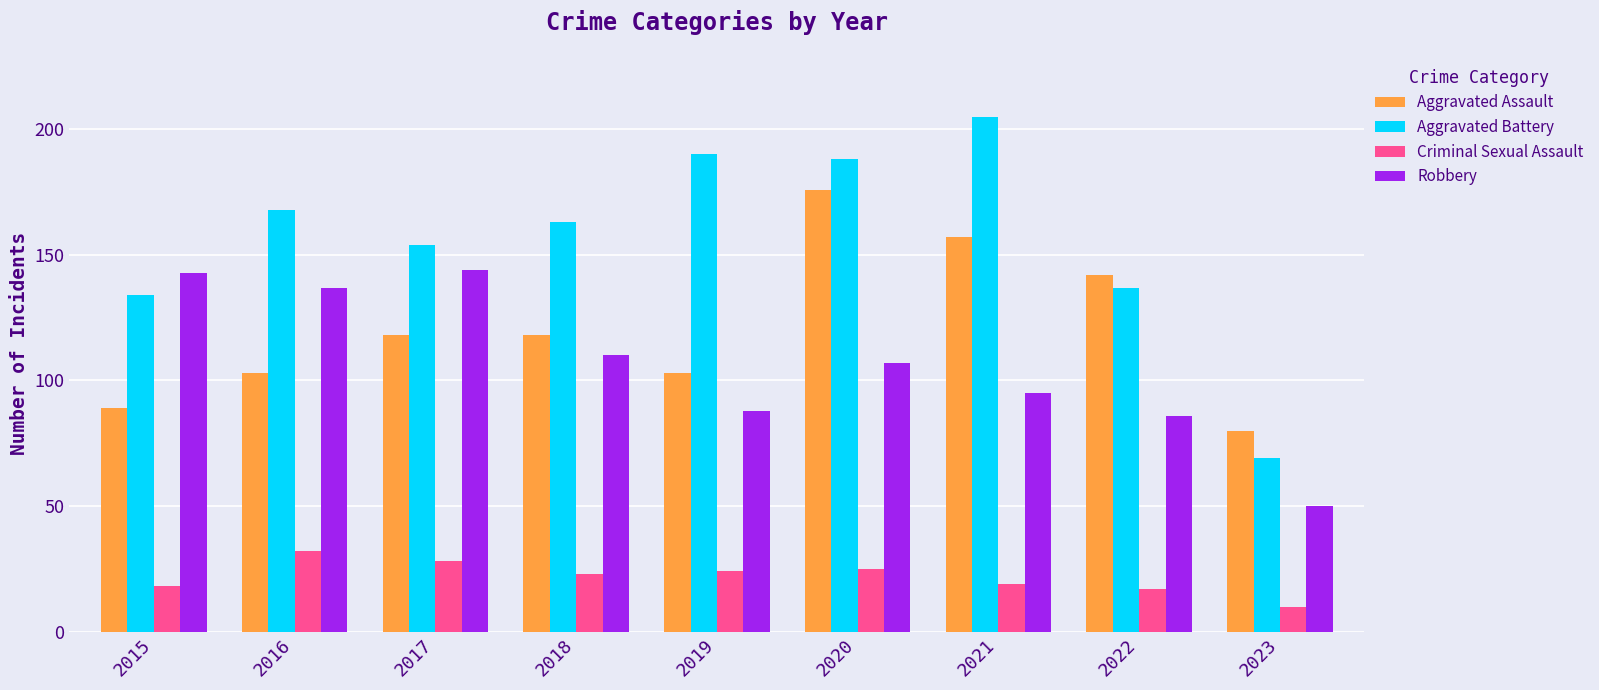

Reading right to left, extract all data points from this chart.

Aggravated Assault: 80	142	157	176	103	118	118	103	89
Aggravated Battery: 69	137	205	188	190	163	154	168	134
Criminal Sexual Assault: 10	17	19	25	24	23	28	32	18
Robbery: 50	86	95	107	88	110	144	137	143